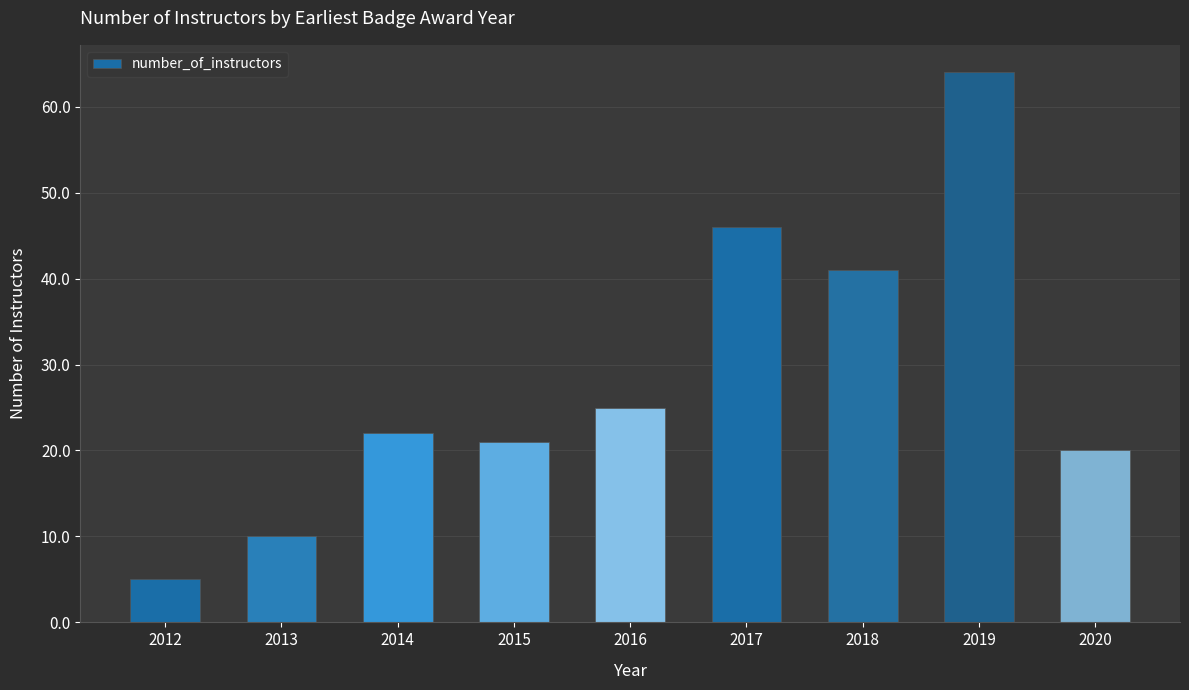

List the labels in order of value, largest first.

2019, 2017, 2018, 2016, 2014, 2015, 2020, 2013, 2012